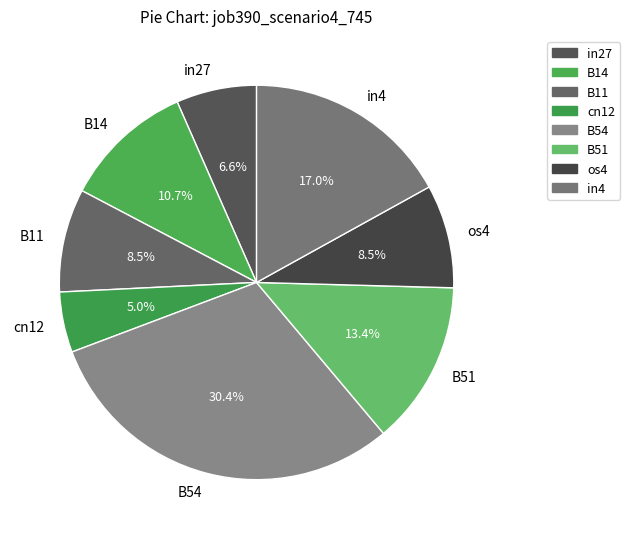

How many segments does this pie chart have?

8